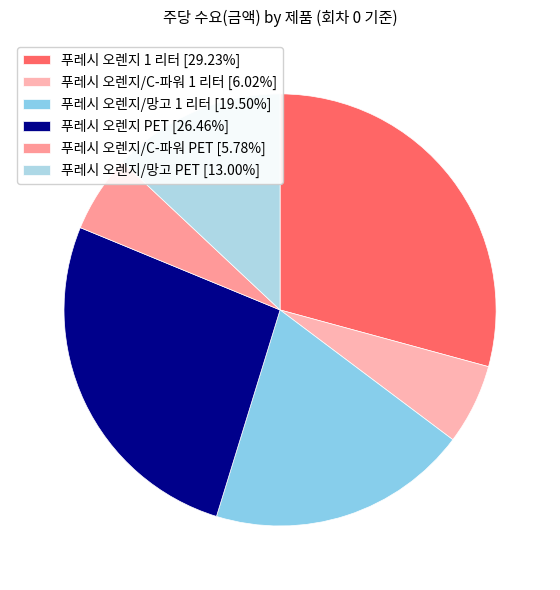

Is there any slice that represents more than half of the pie?

No